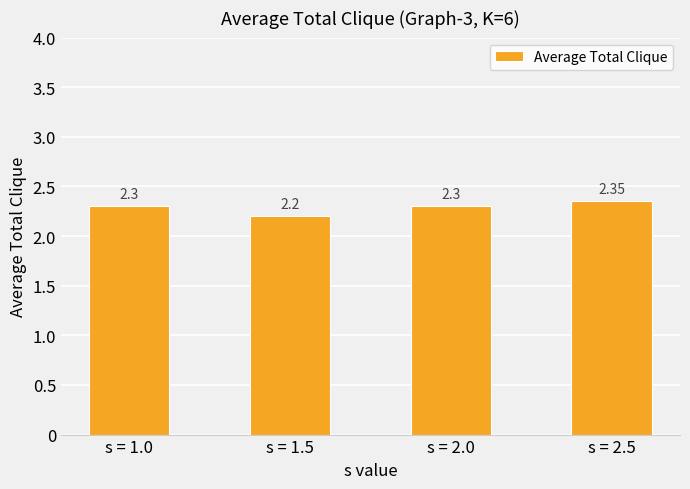

Which has a higher value, s = 1.5 or s = 2.5?

s = 2.5